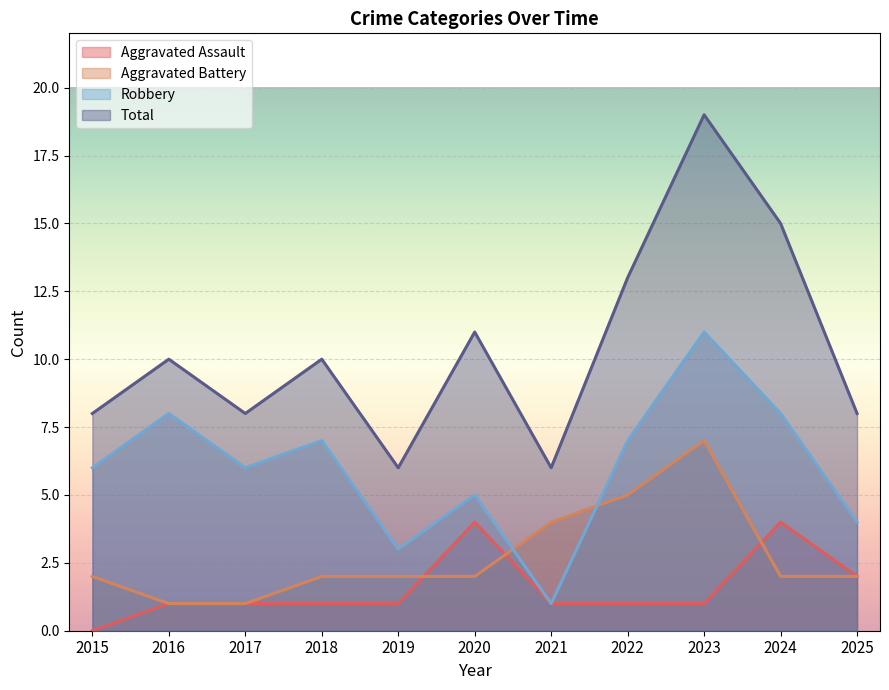

What is the value of the Aggravated Assault point at the 5th from the left?

1